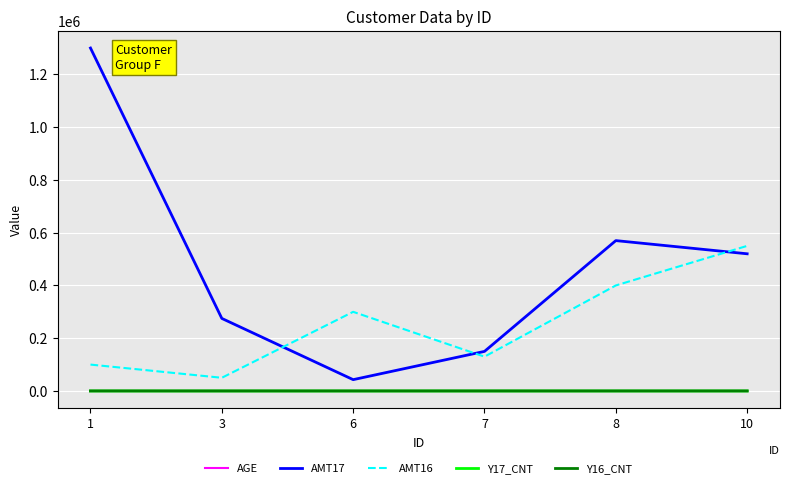

True or false: Y17_CNT and AMT17 intersect in this chart.

False